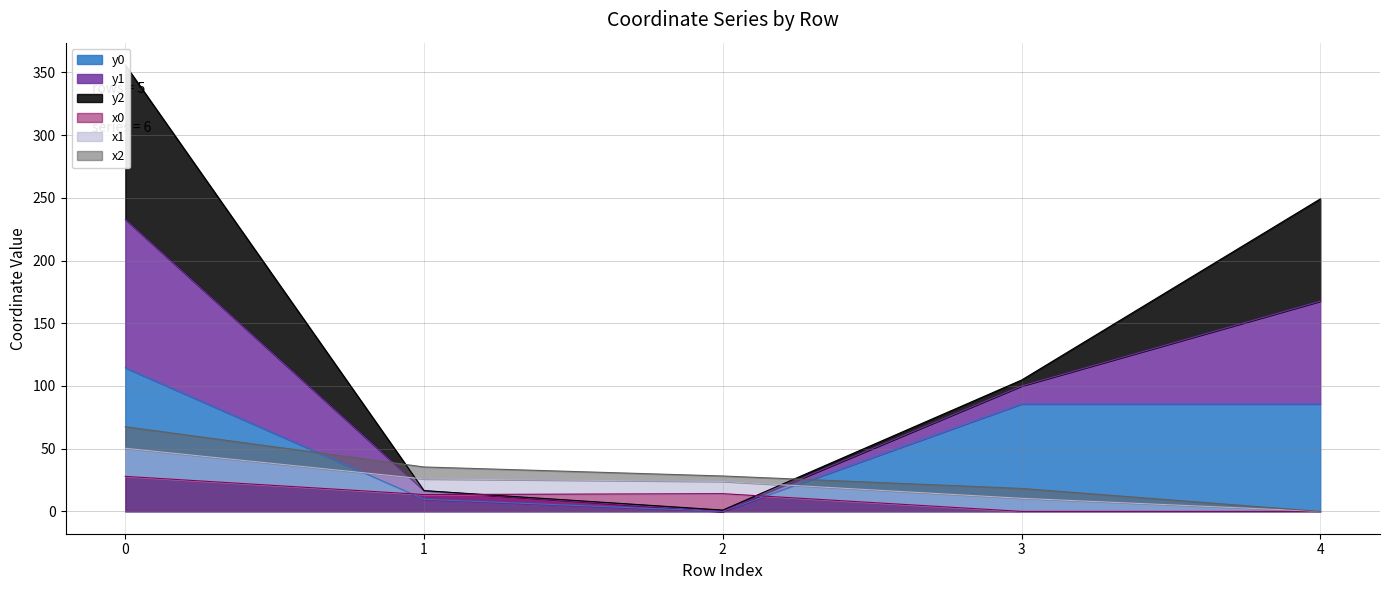

What is the value of the y0 point at the 5th from the left?

85.7